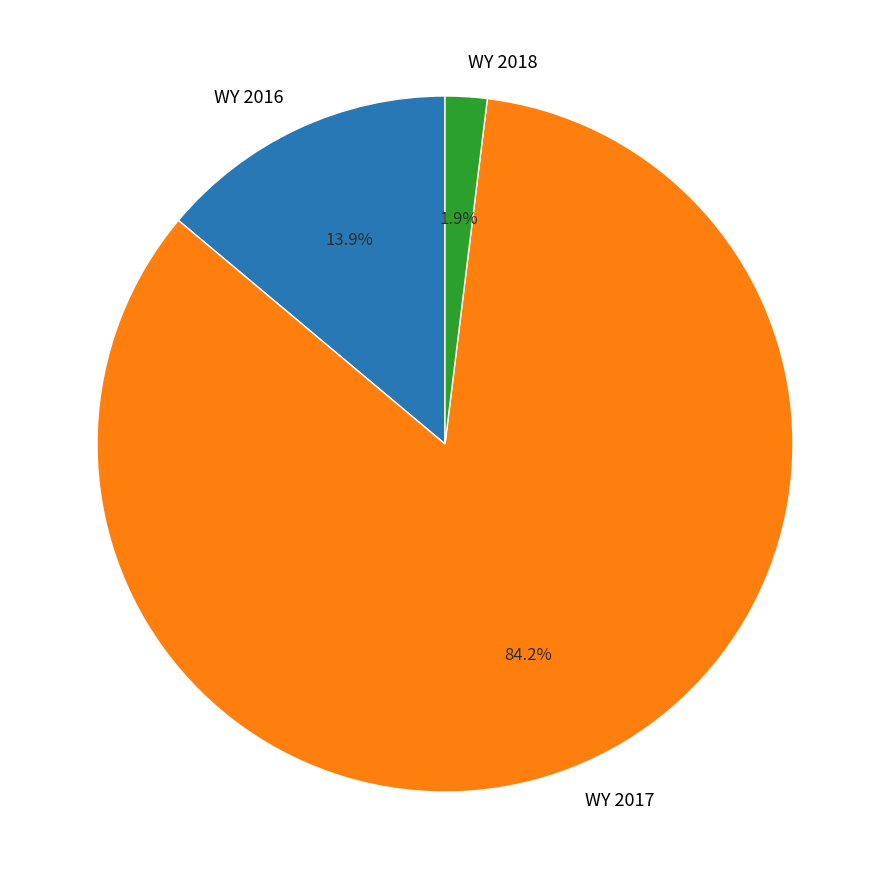

What percentage is the WY 2018 slice, to the nearest percent?

2%